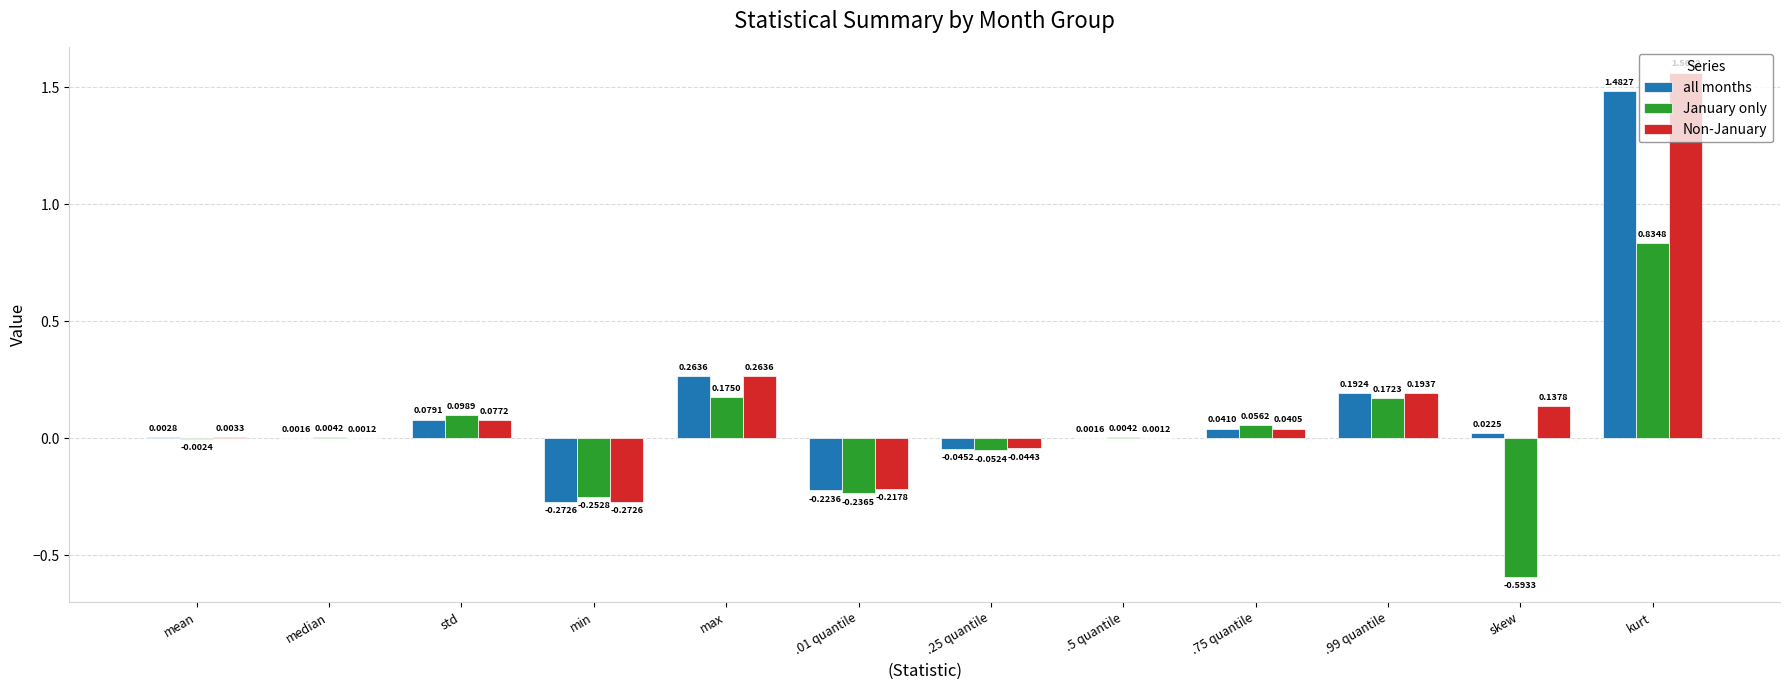

What are all the series names shown in the legend?

all months, January only, Non-January